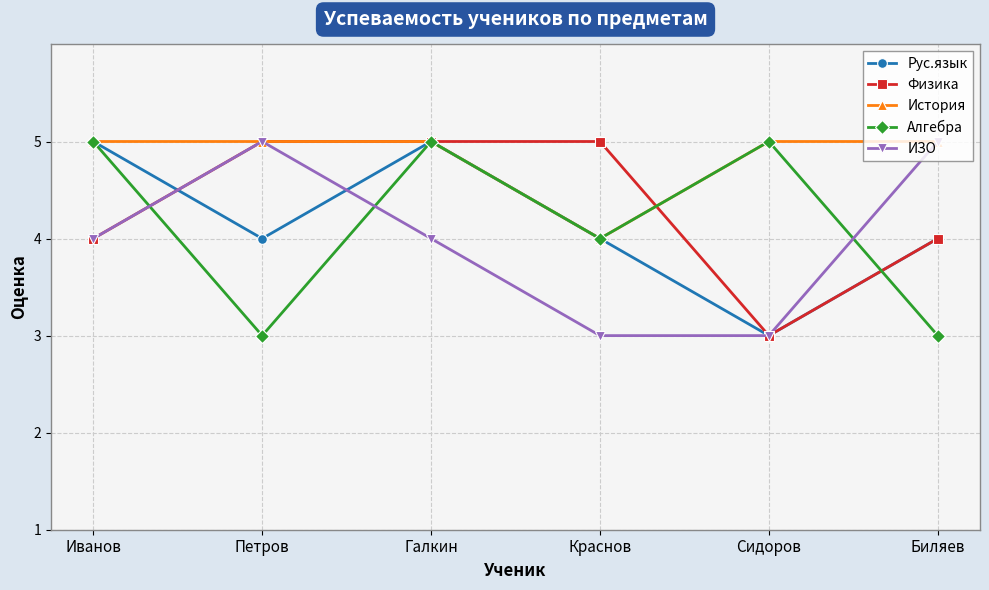

Where do Алгебра and ИЗО first cross each other?

Иванов and Петров